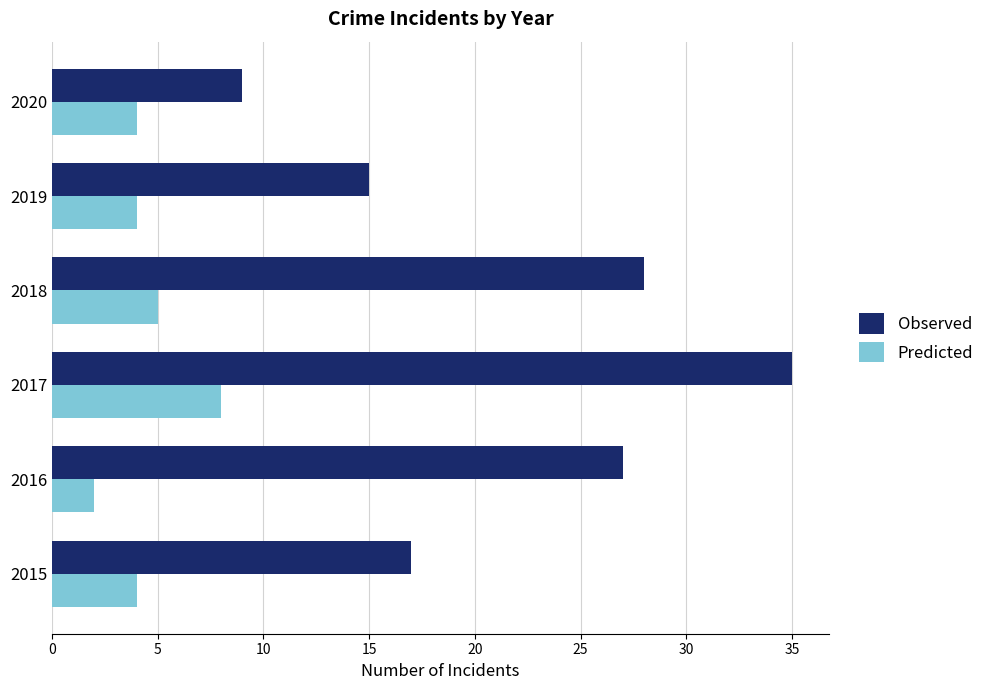

What is the difference between the second highest and minimum values in the Observed series?

19